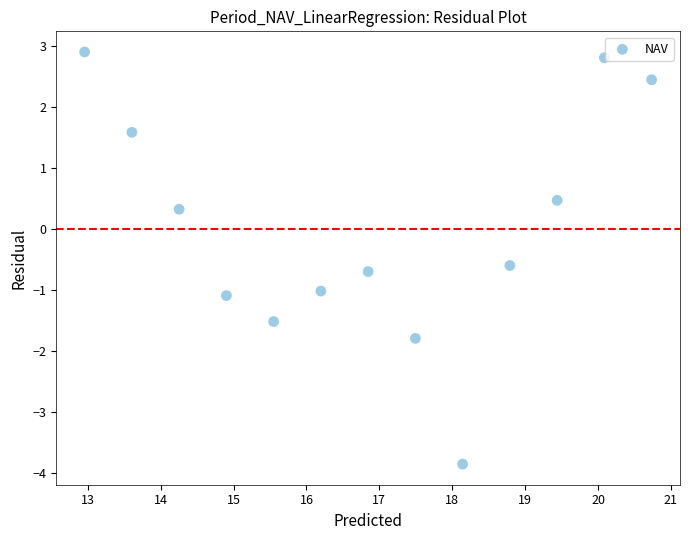

What Y value in the scatter plot is closest to 0?

0.3